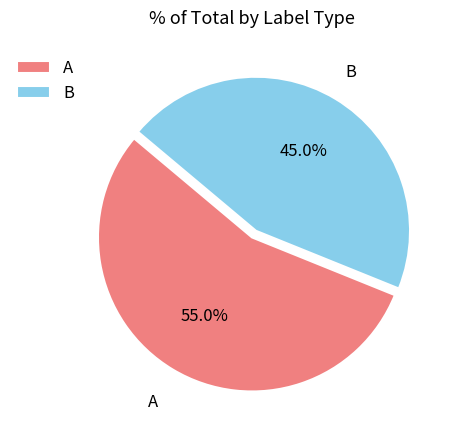

Is it true that B is 45% of the pie?

True